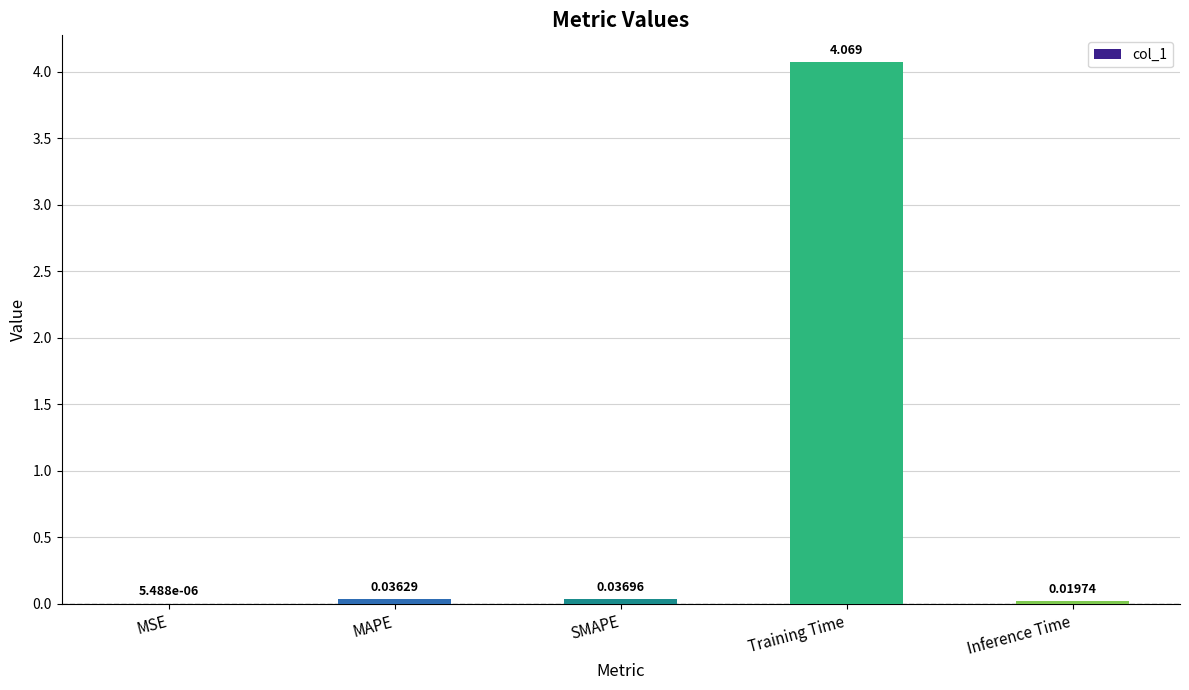

Which has a higher value, MSE or MAPE?

MAPE